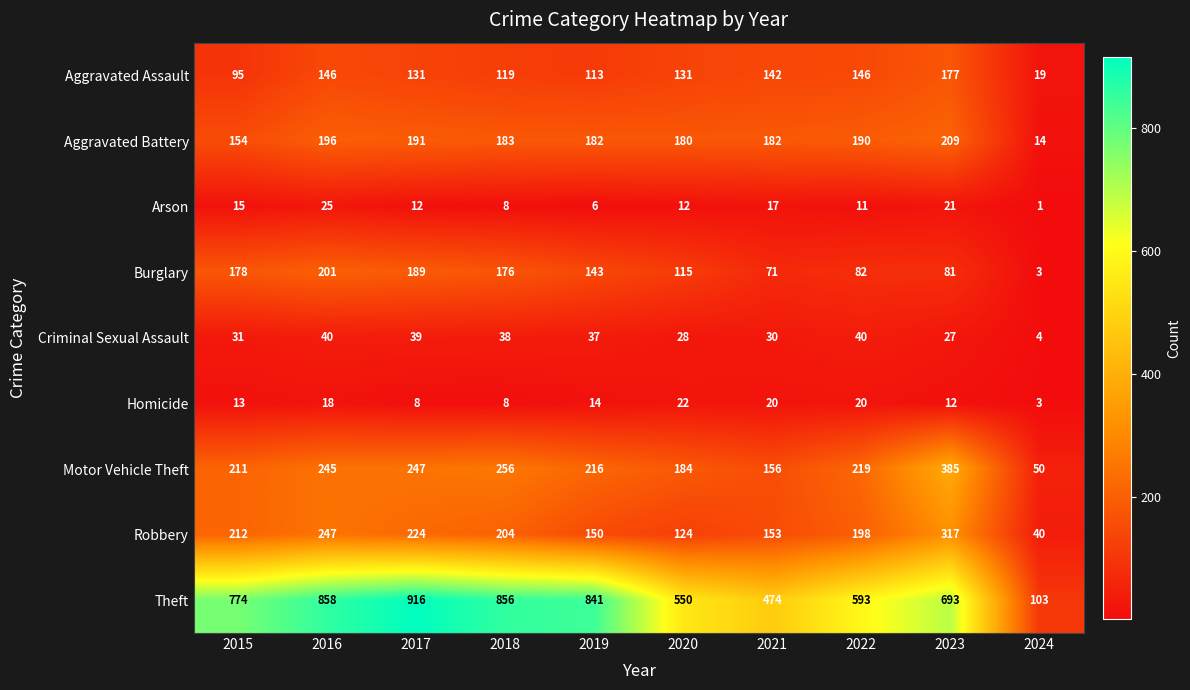

Is it true that Motor Vehicle Theft equals 303 at 2019?

False